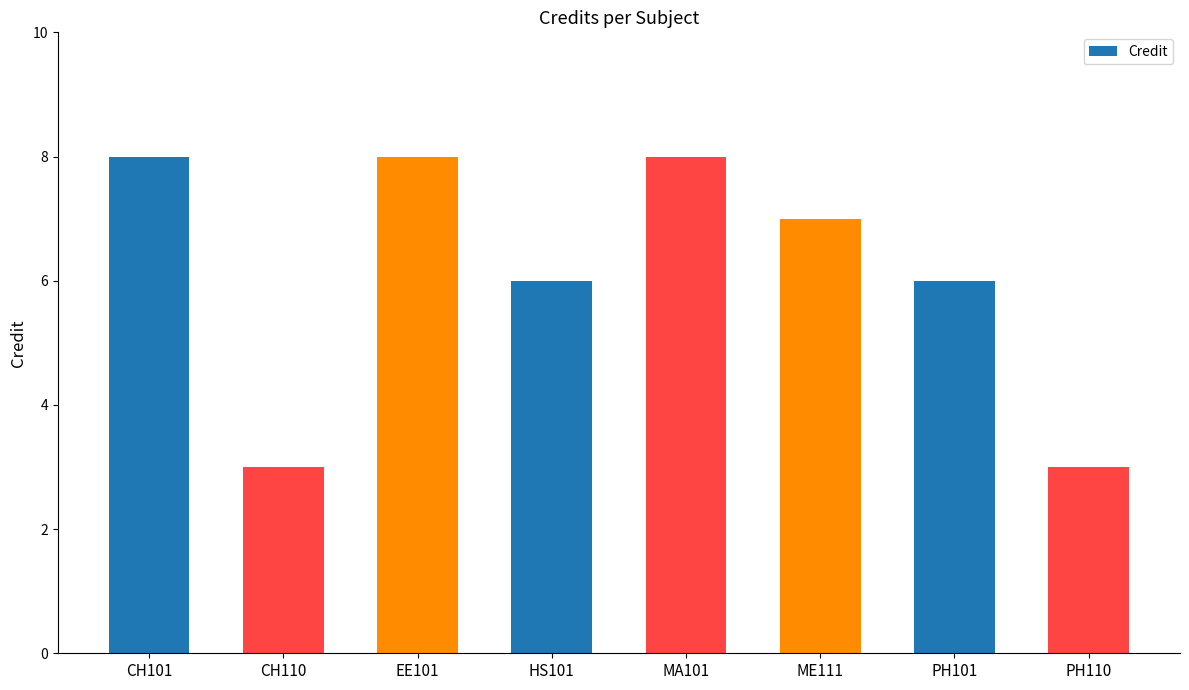

What is the change in value from EE101 to HS101?

-2